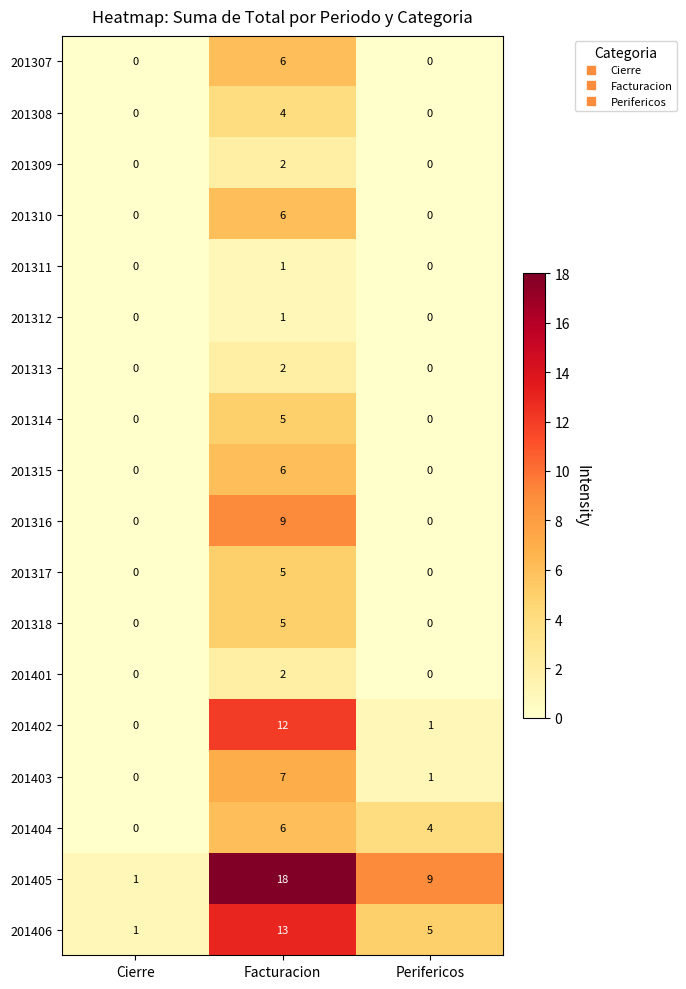

What is the highest value of the 201317 series?

5